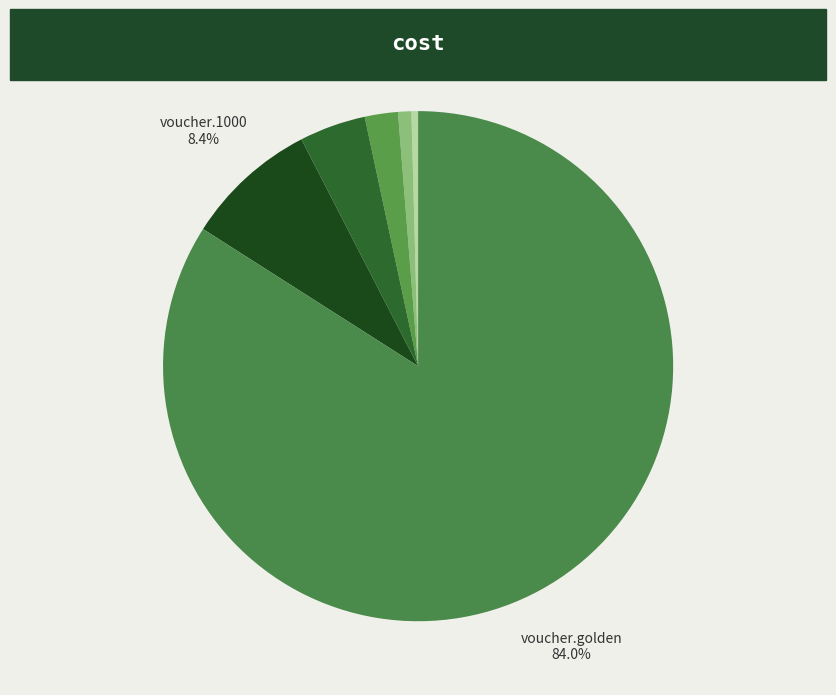

How many slices are in this pie chart?

6